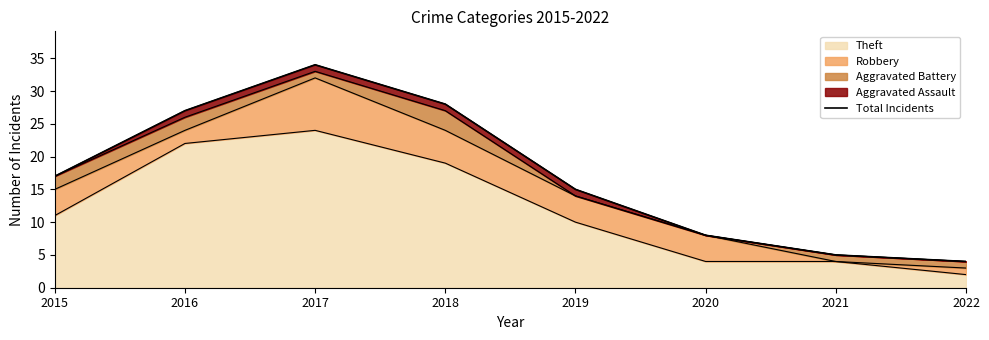

What is the sum of all values?

138